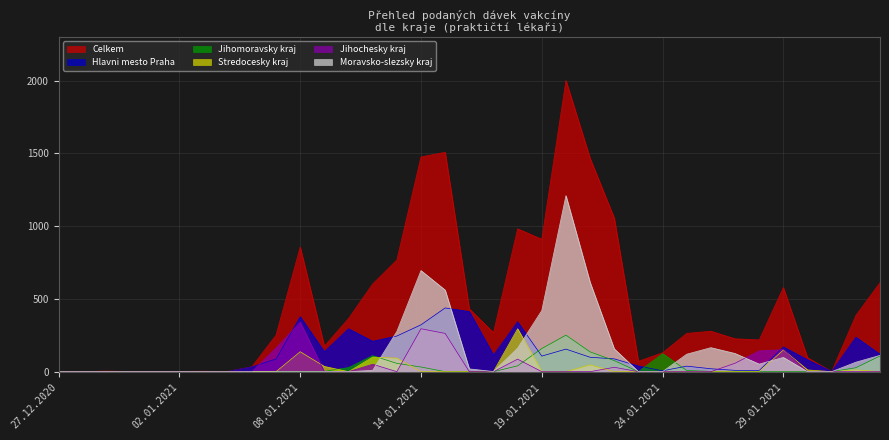

True or false: Jihomoravsky kraj has more than 0 interior local peaks.

True